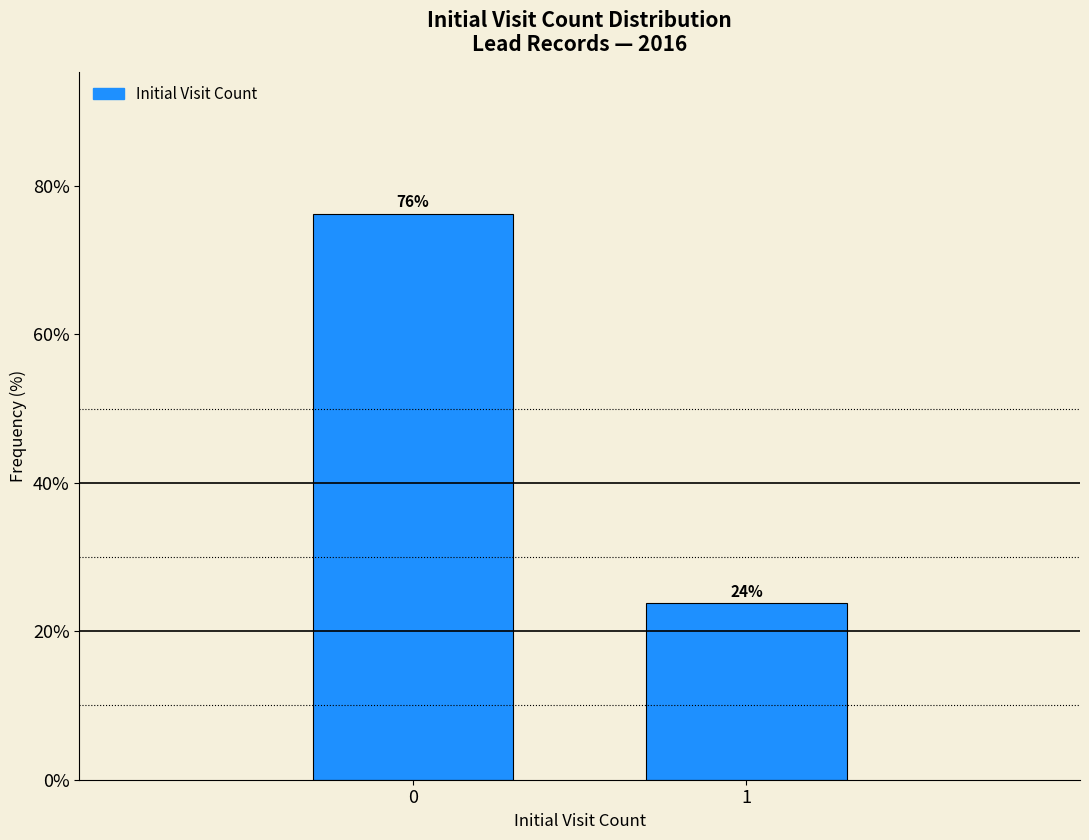

What is the minimum value shown in the chart?

23.8